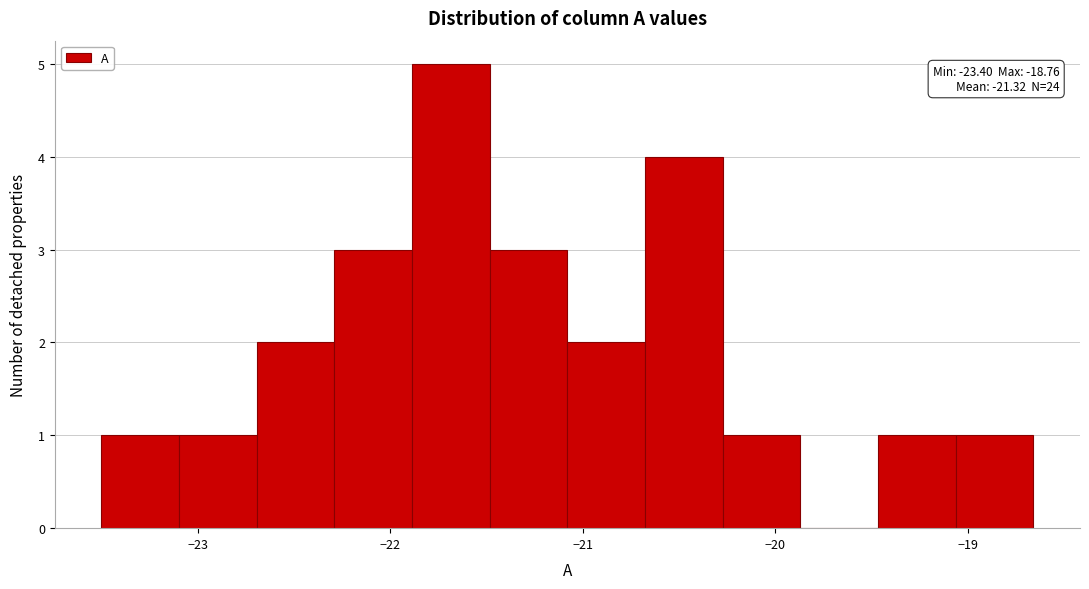

Over which range of the x-axis is the bar tallest?

-21.9 to -21.5